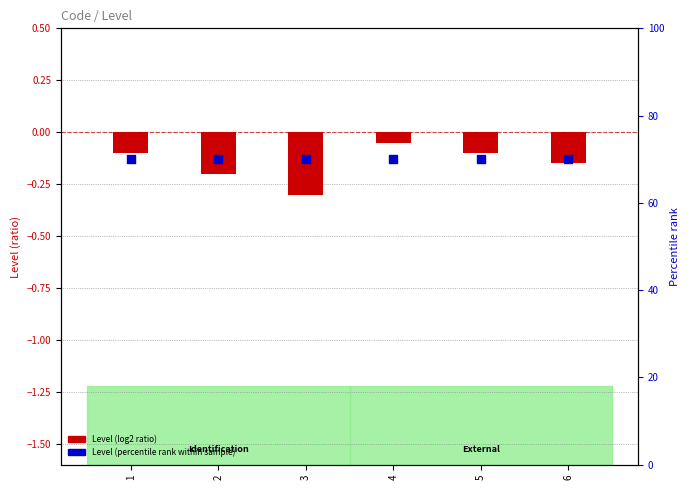

At how many categories does at least one series exceed 10?

6